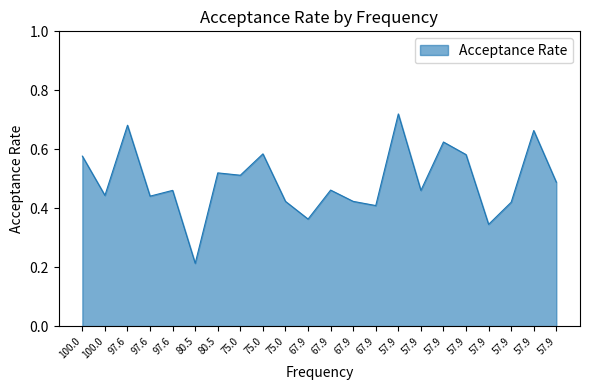

Between 67.9 and 75.0, which is larger?

75.0